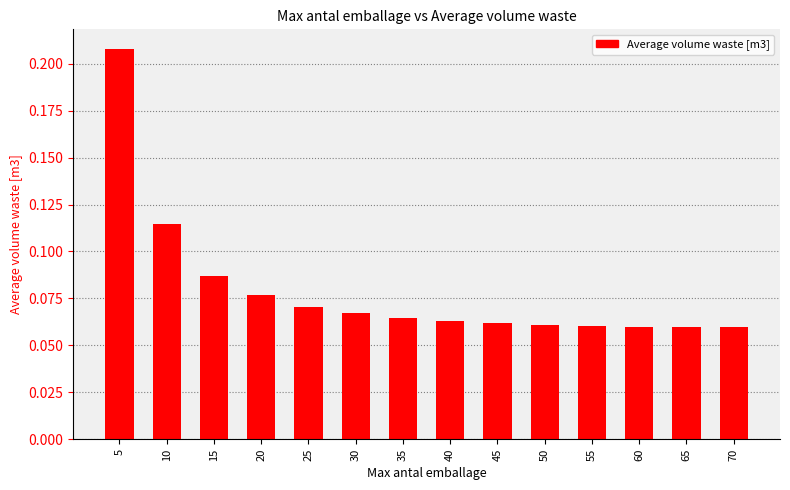

Between 35 and 15, which is larger?

15